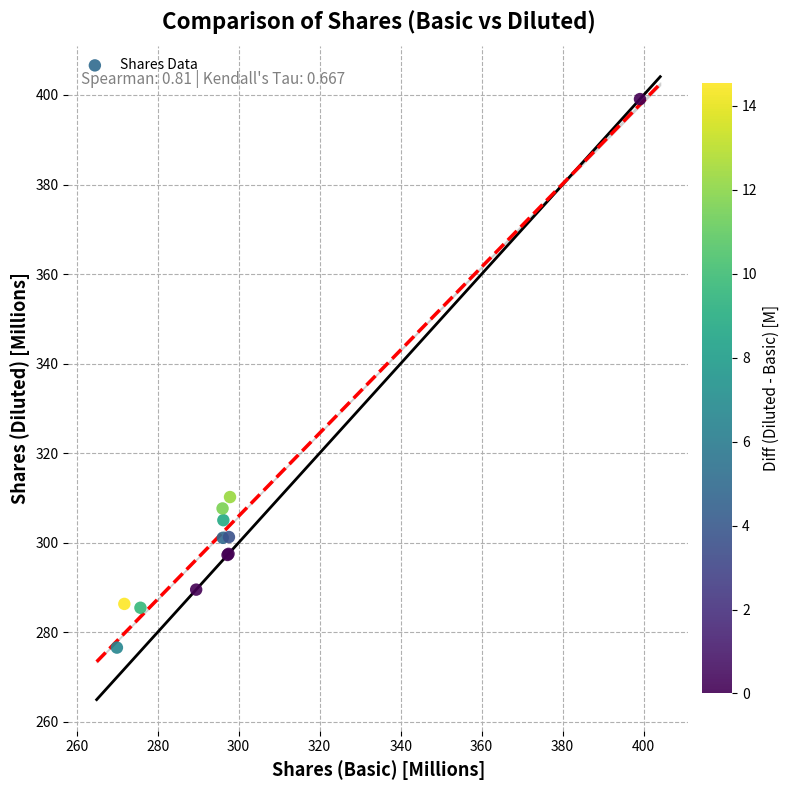

What Y value in the scatter plot is closest to 337?

310.2